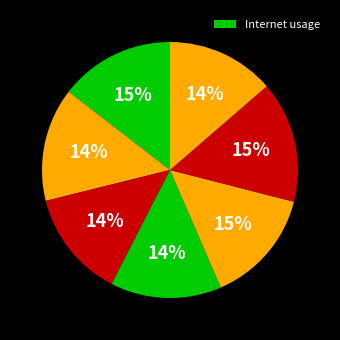

How many slices are in this pie chart?

7